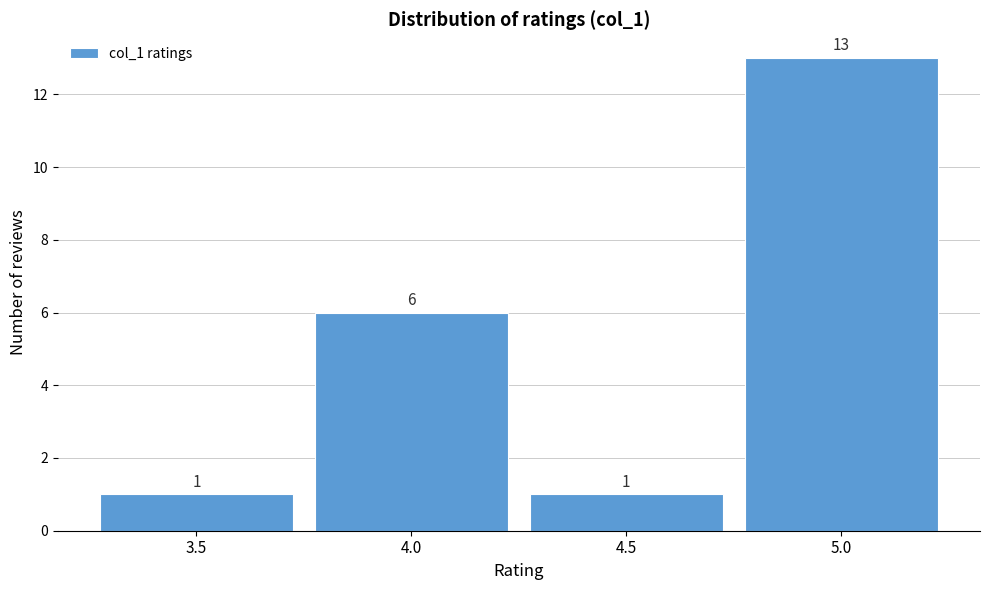

Which range on the x-axis has the tallest bar?

4.75 to 5.25